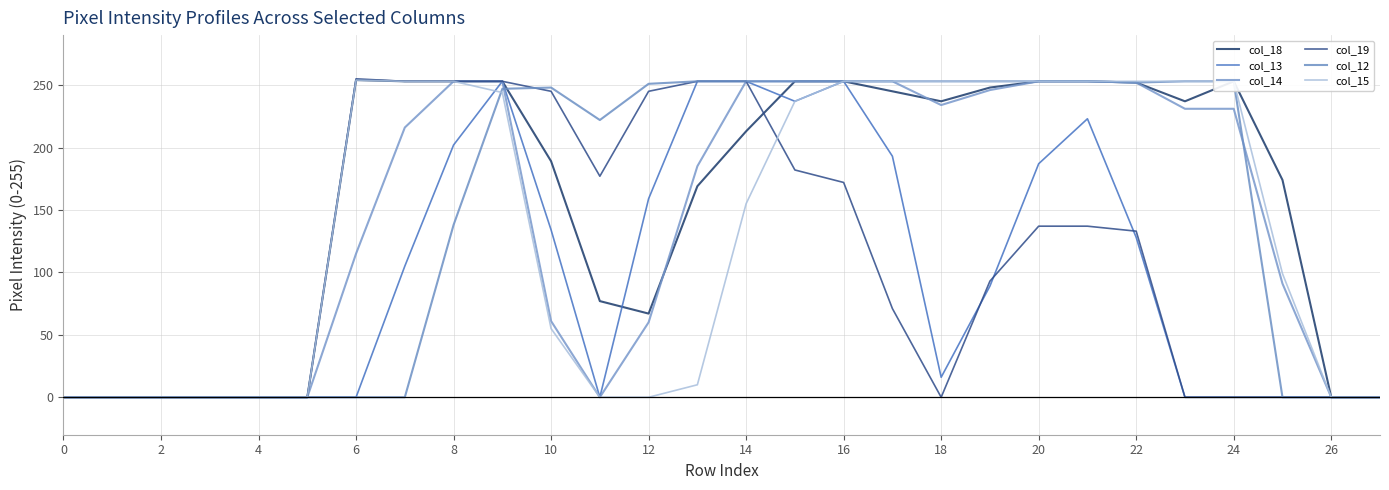

Is it true that col_19 equals 245 at 10?

True